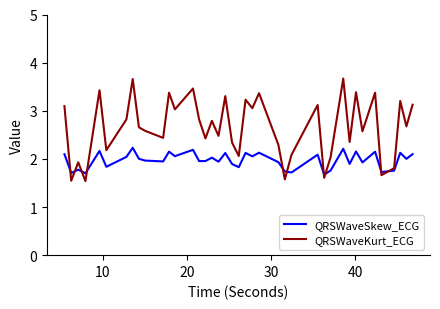

What is the maximum value shown in the chart?

3.7